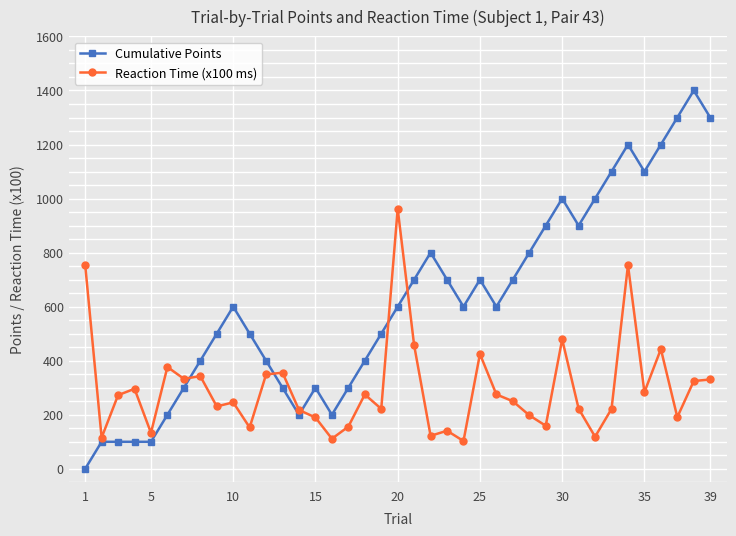

What is the average value of the Reaction Time (x100 ms) series?

297.3